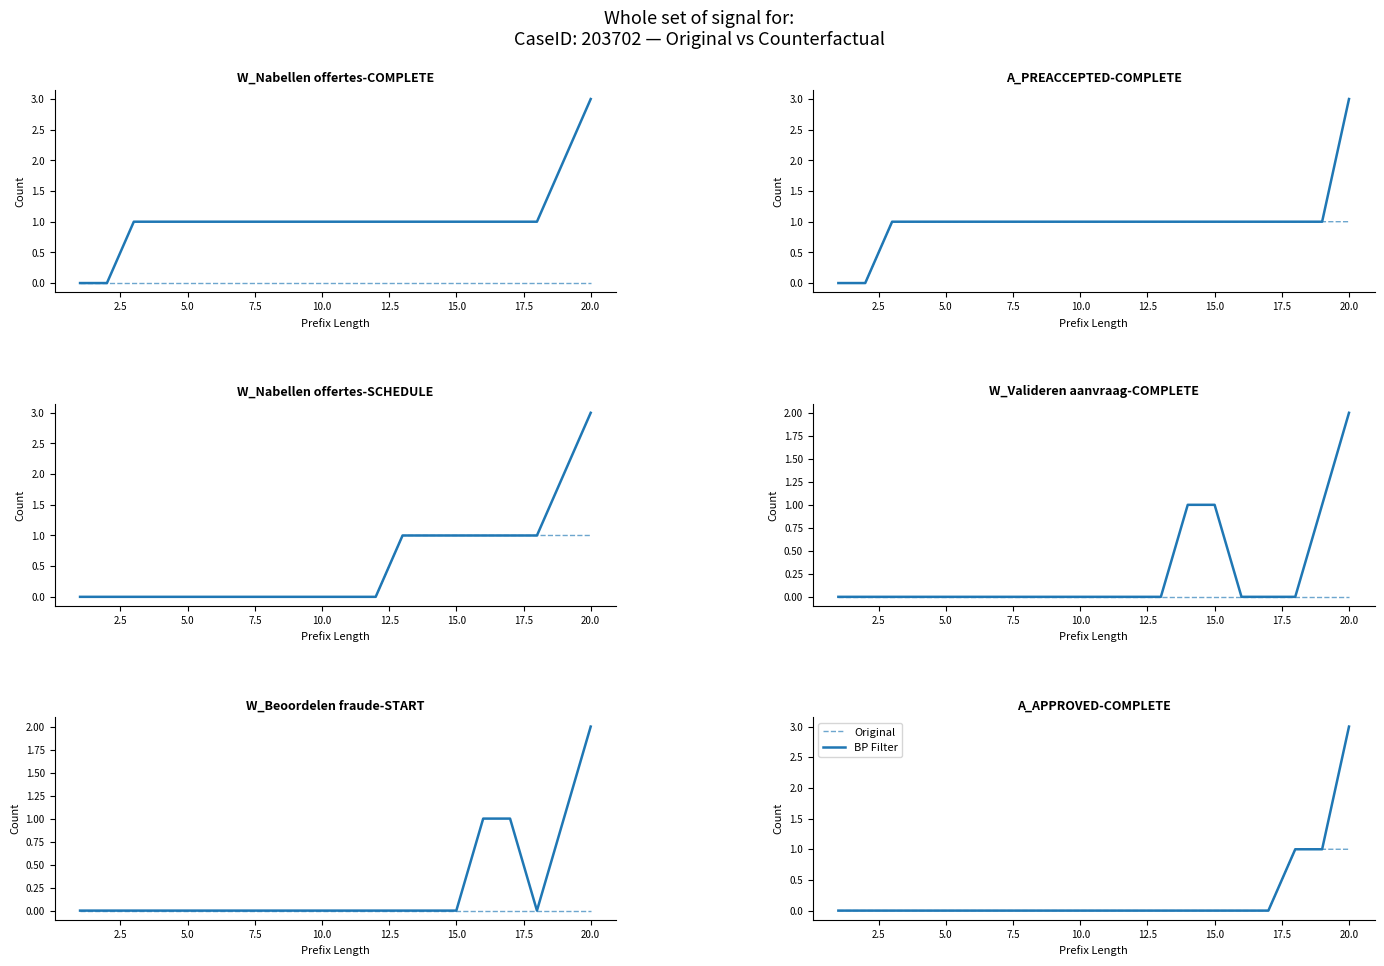

True or false: Original has more than 2 points higher than both neighbors.

False